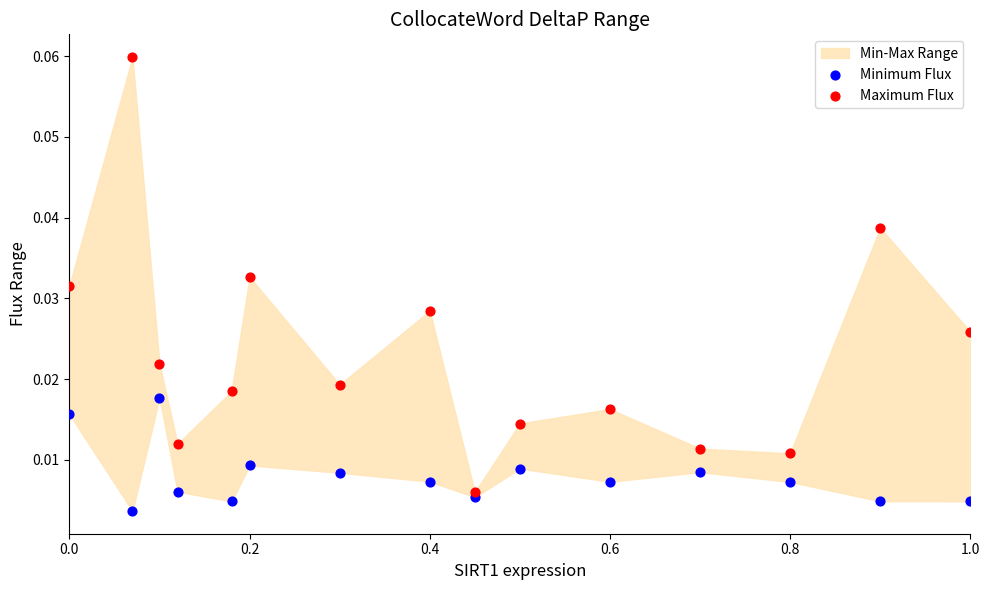

Which series reaches the minimum Y coordinate?

Minimum Flux